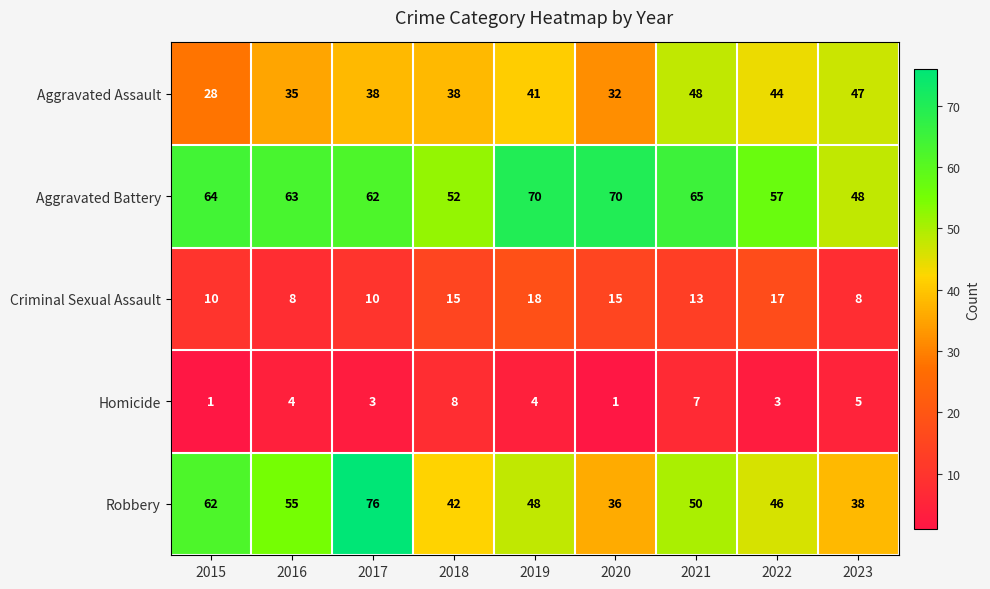

How many series are shown in this chart?

5